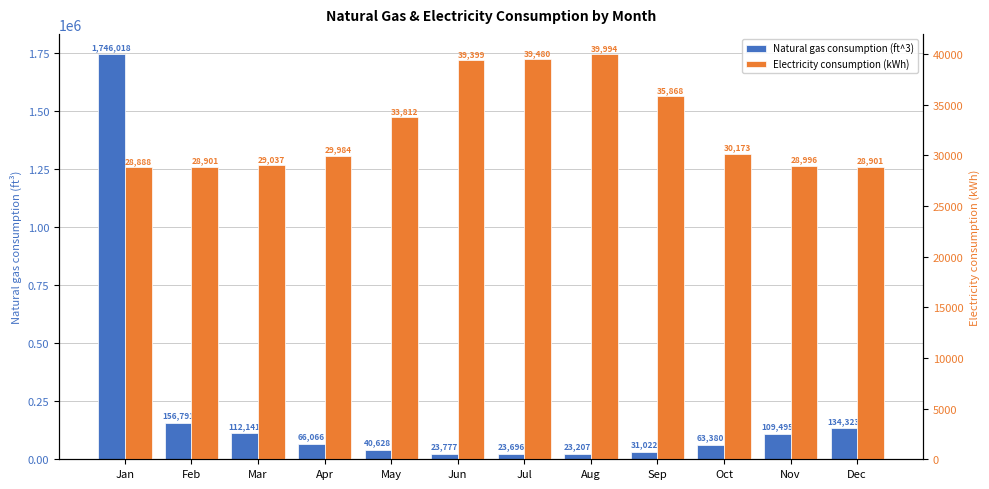

List the series in order of their peak value, lowest first.

Electricity consumption (kWh), Natural gas consumption (ft^3)